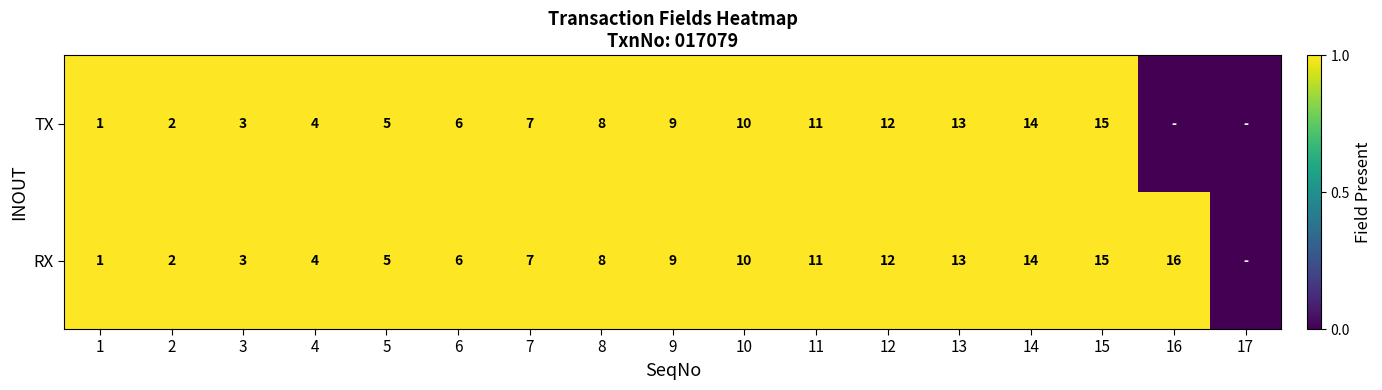

What is the difference between the TX values at 3 and 12?

9